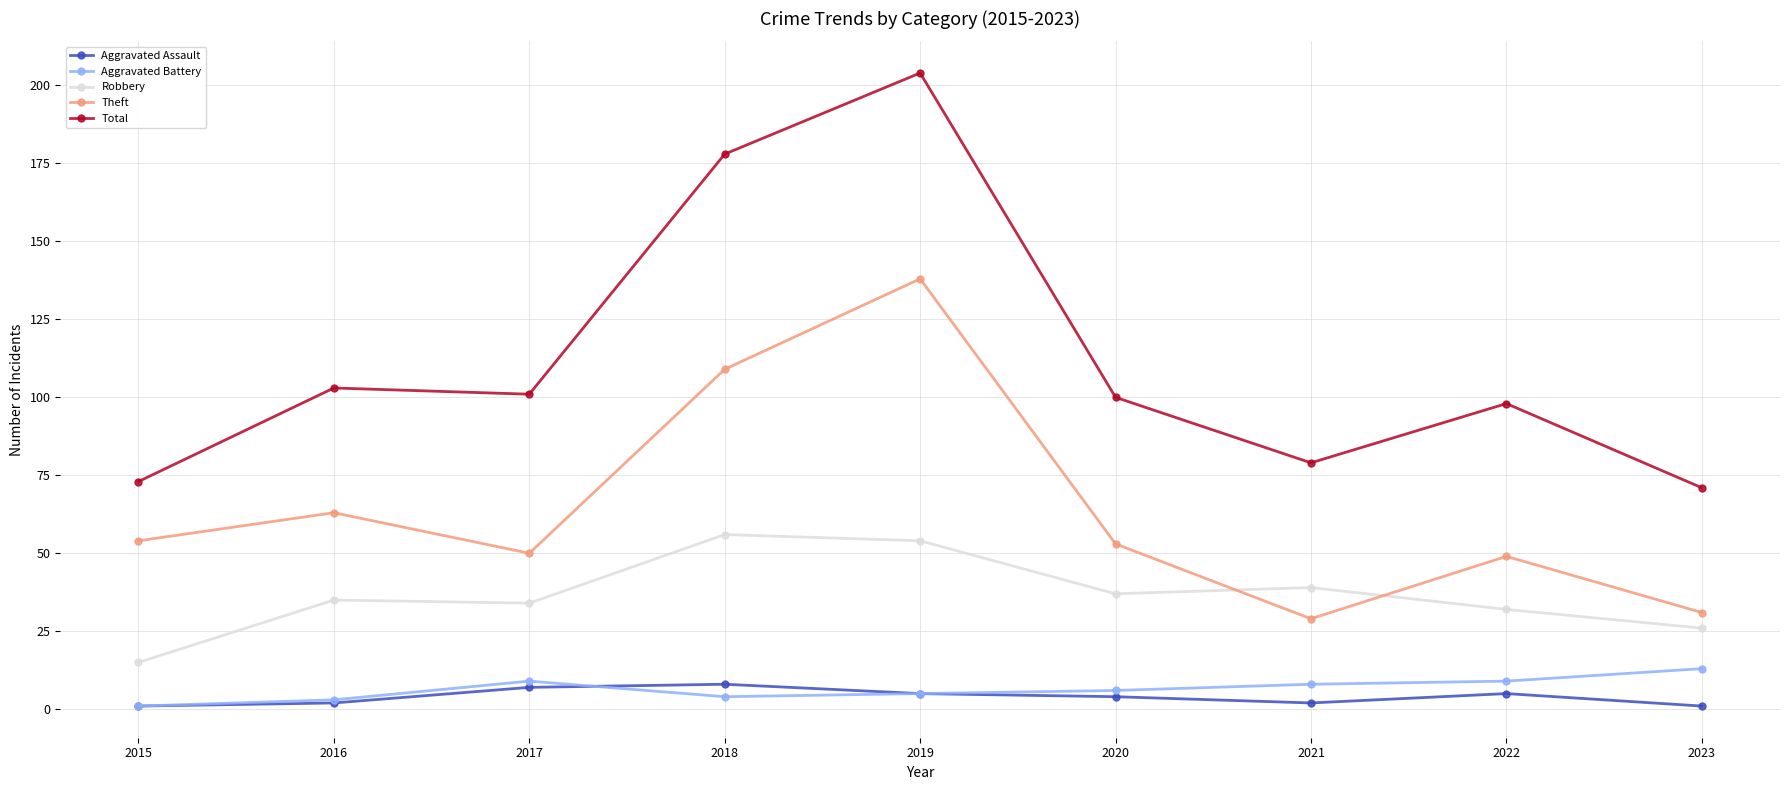

What value does the Theft series have at 2020, to the nearest 50?

50